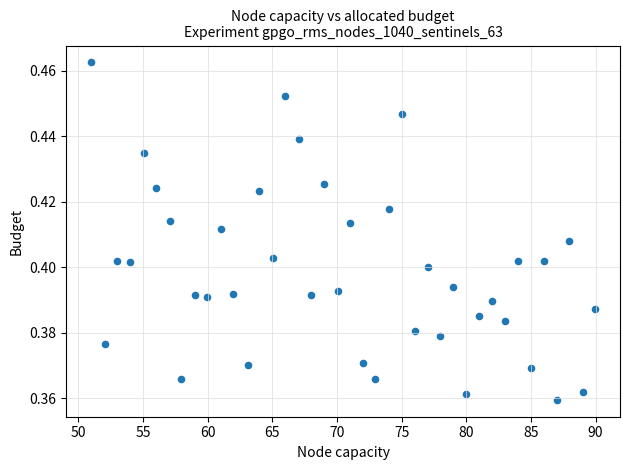

What is the range of X values (max minus min)?

38.9